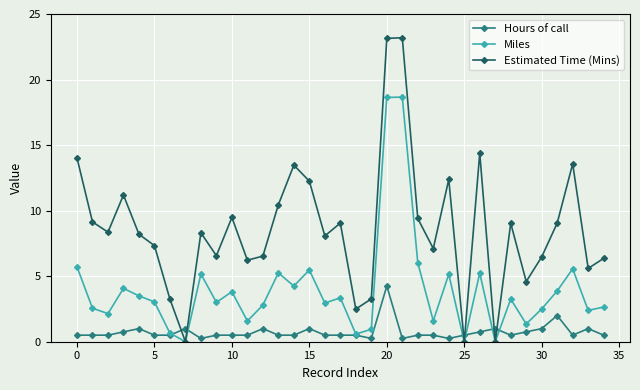

True or false: Miles has more than 0 points higher than both neighbors.

True